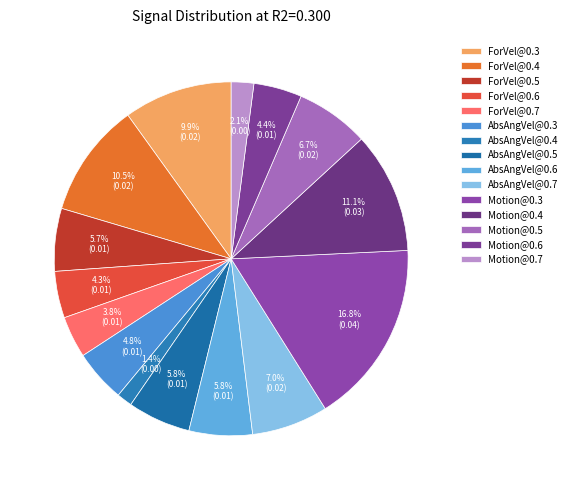

How many segments does this pie chart have?

15